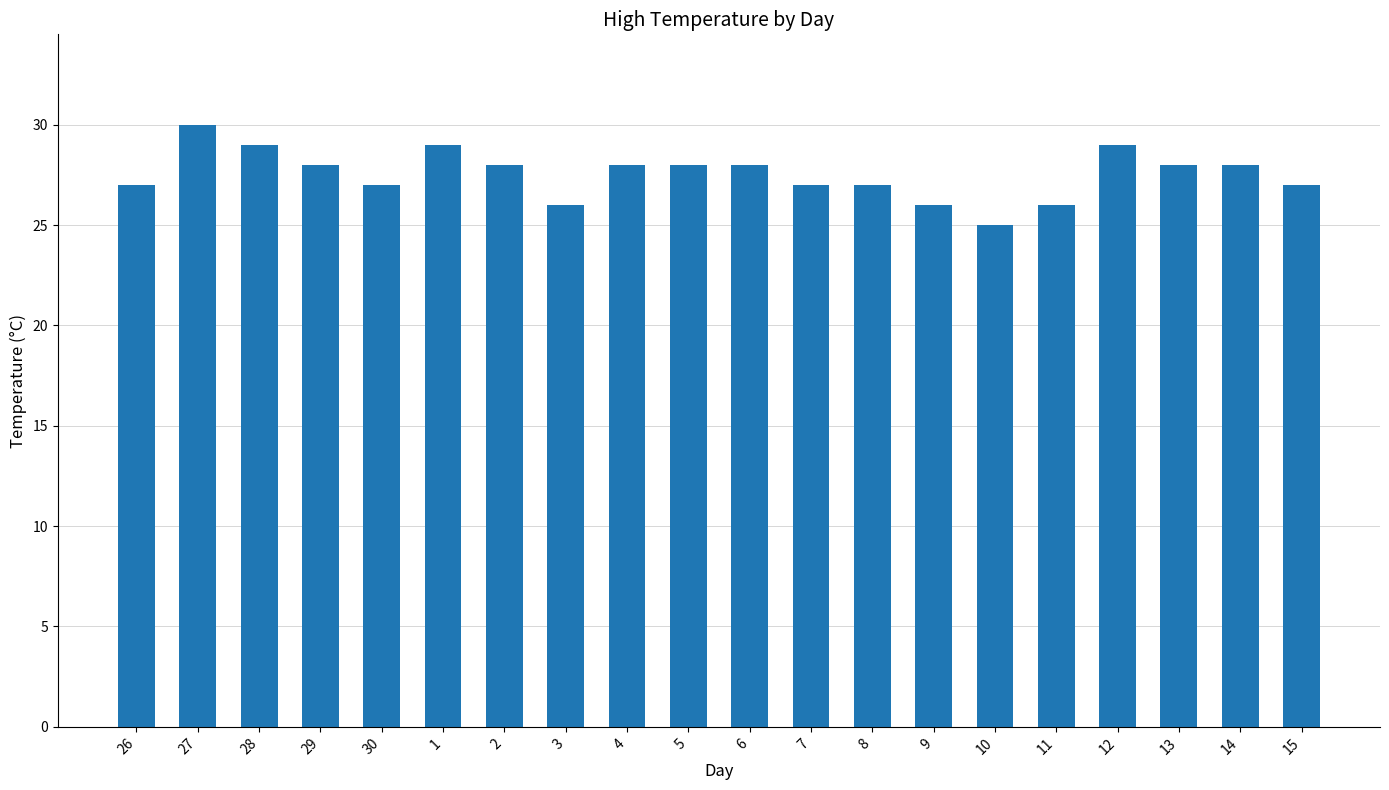

Read the value at 3.

26